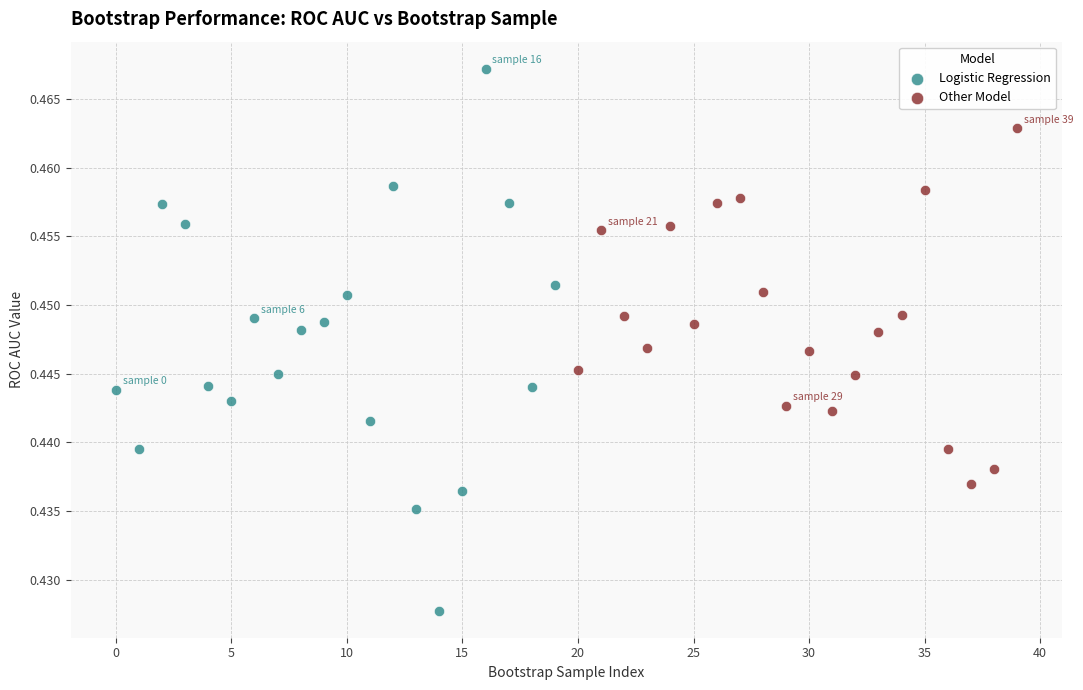

Which series contains the highest Y value?

Logistic Regression